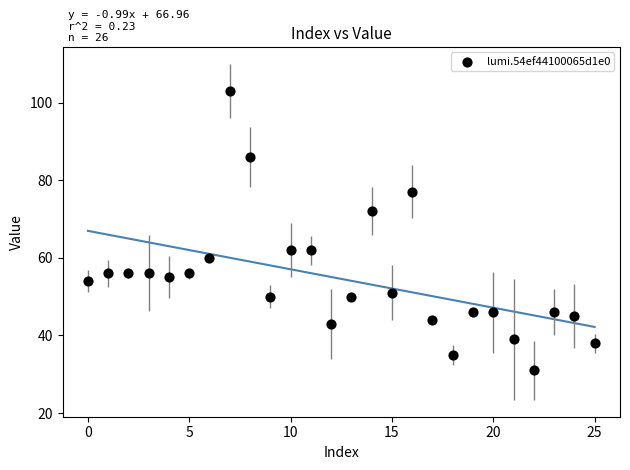

What is the range of X values (max minus min)?

25